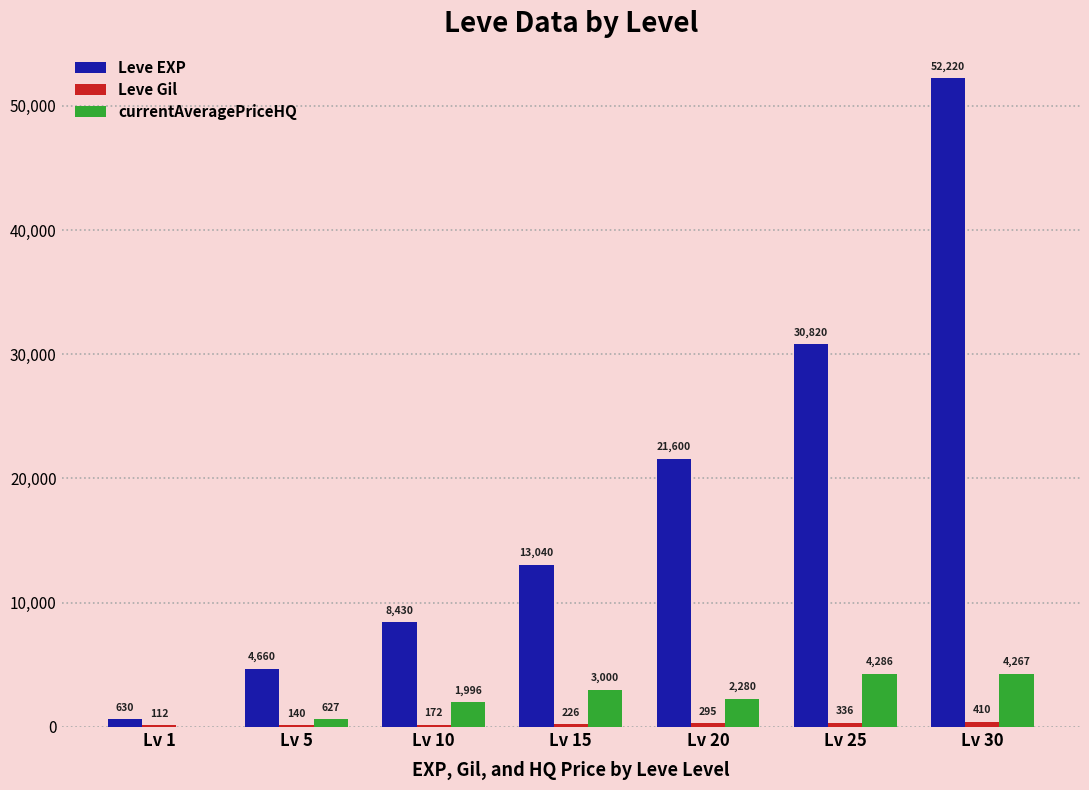

How many groups of bars are there?

7